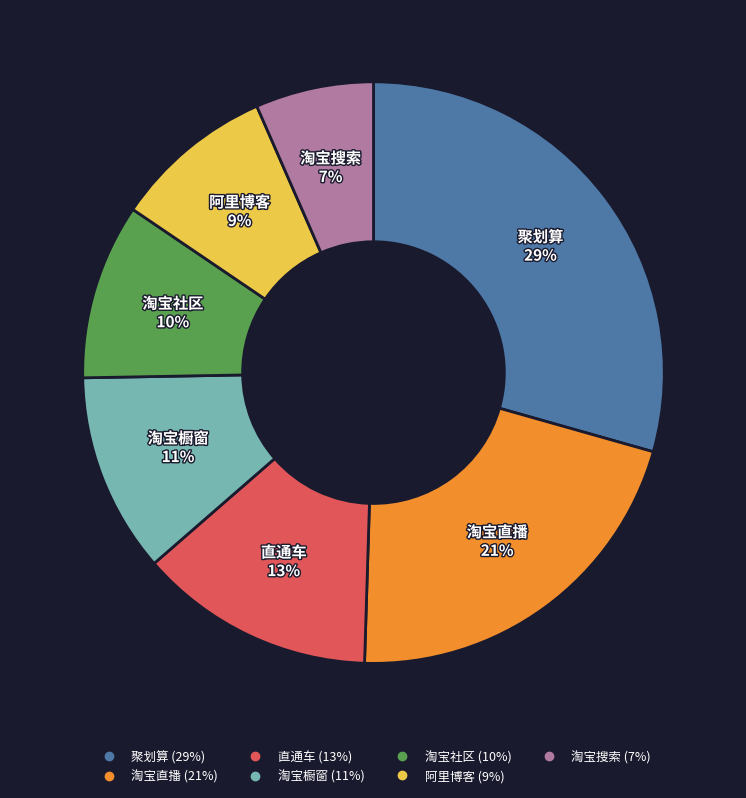

How many slices are in this pie chart?

7